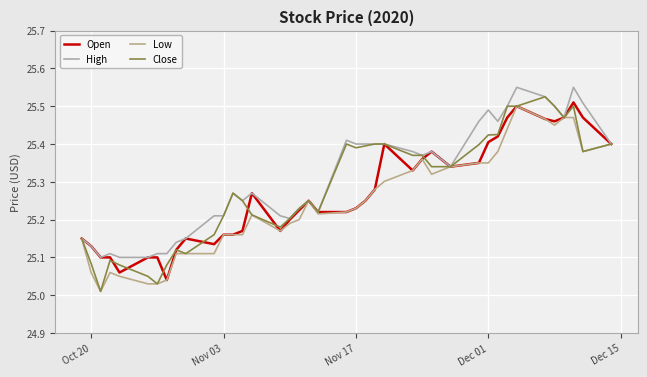

At how many categories does at least one series exceed 25?

40